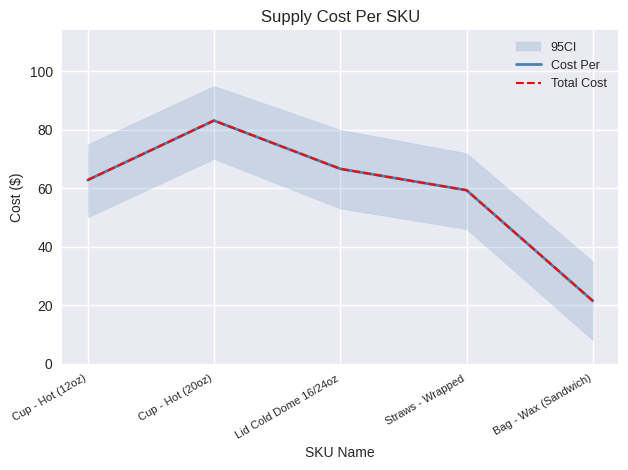

What is the difference between the maximum and minimum values in the Total Cost series?

61.7